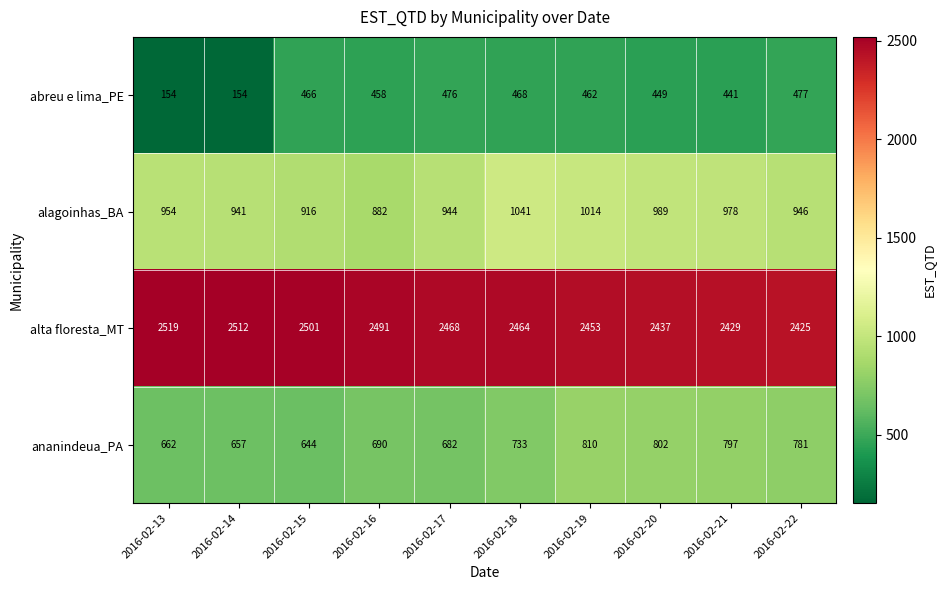

Which category has the highest value in the alta floresta_MT series?

2016-02-13